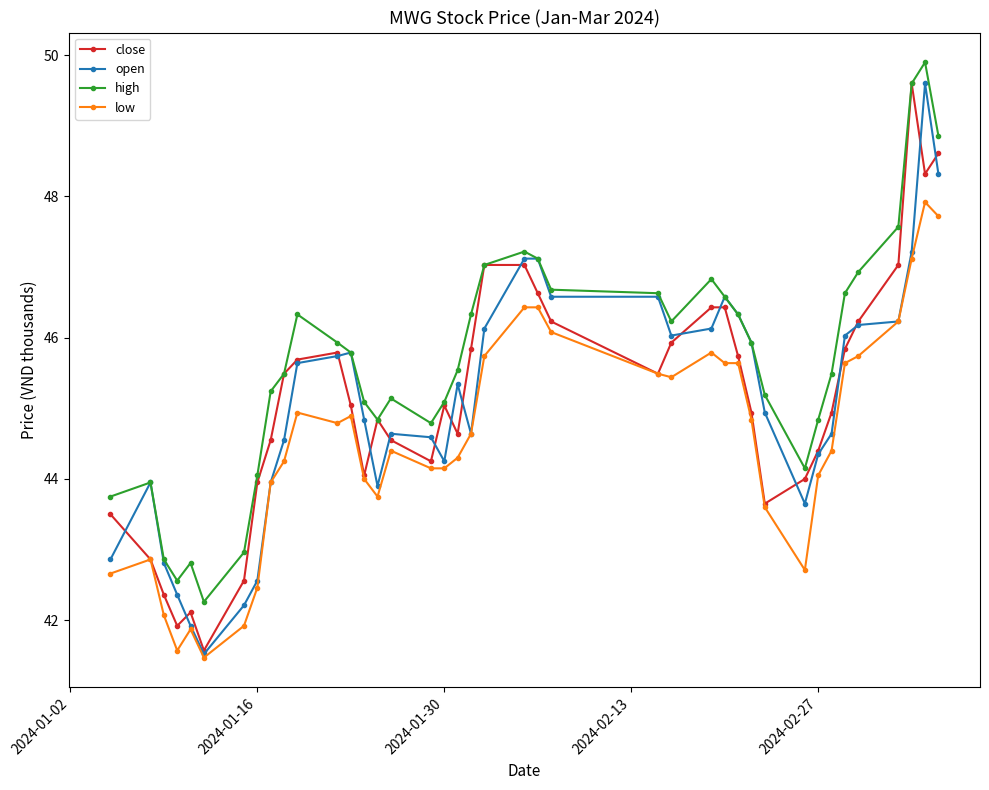

What is the highest value of the high series?

49.9